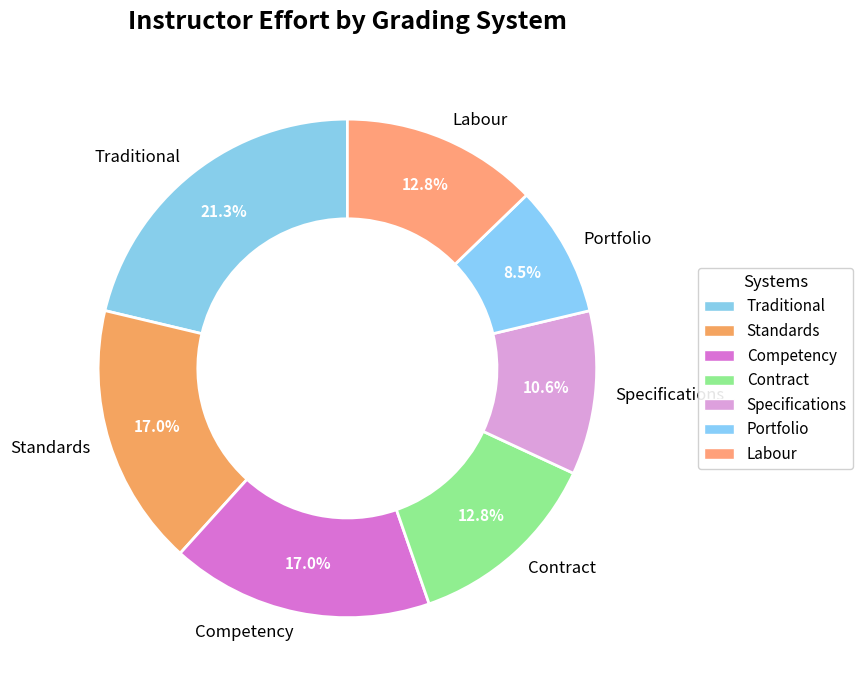

How many slices are in this pie chart?

7